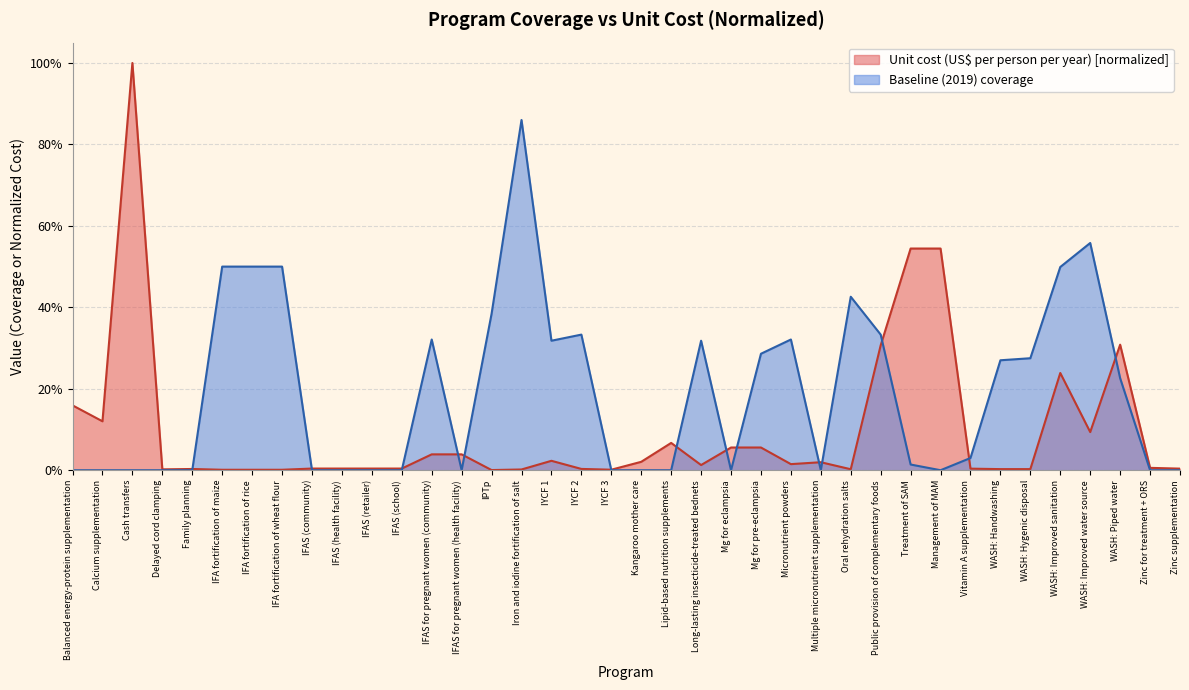

What is the label of the 28th point from the right?

IFAS (retailer)